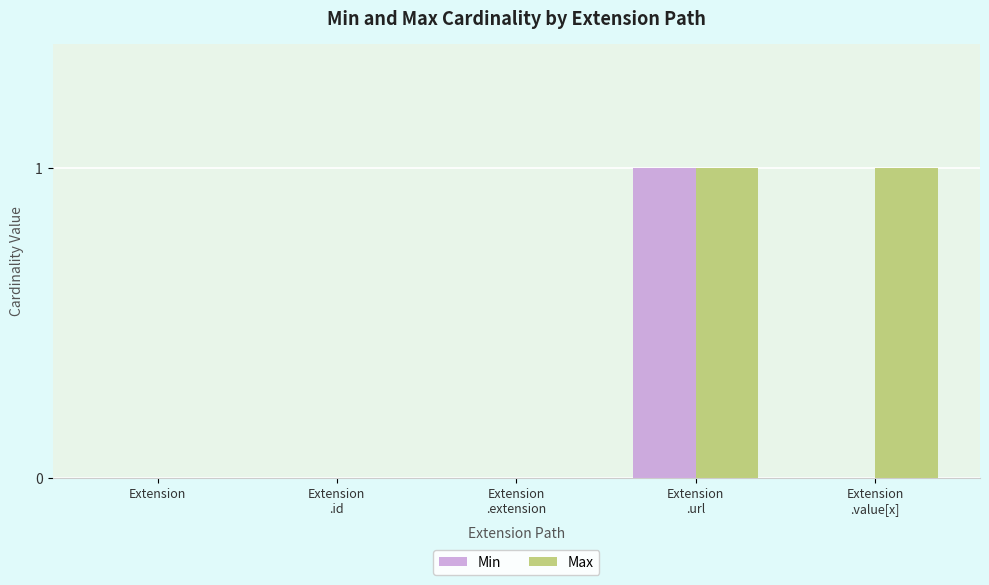

Which series has the largest total across all categories?

Max